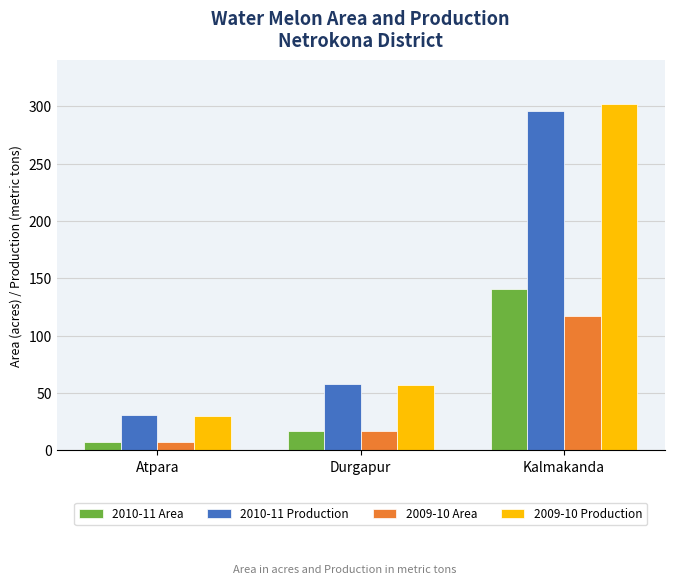

How many series are shown in this chart?

4